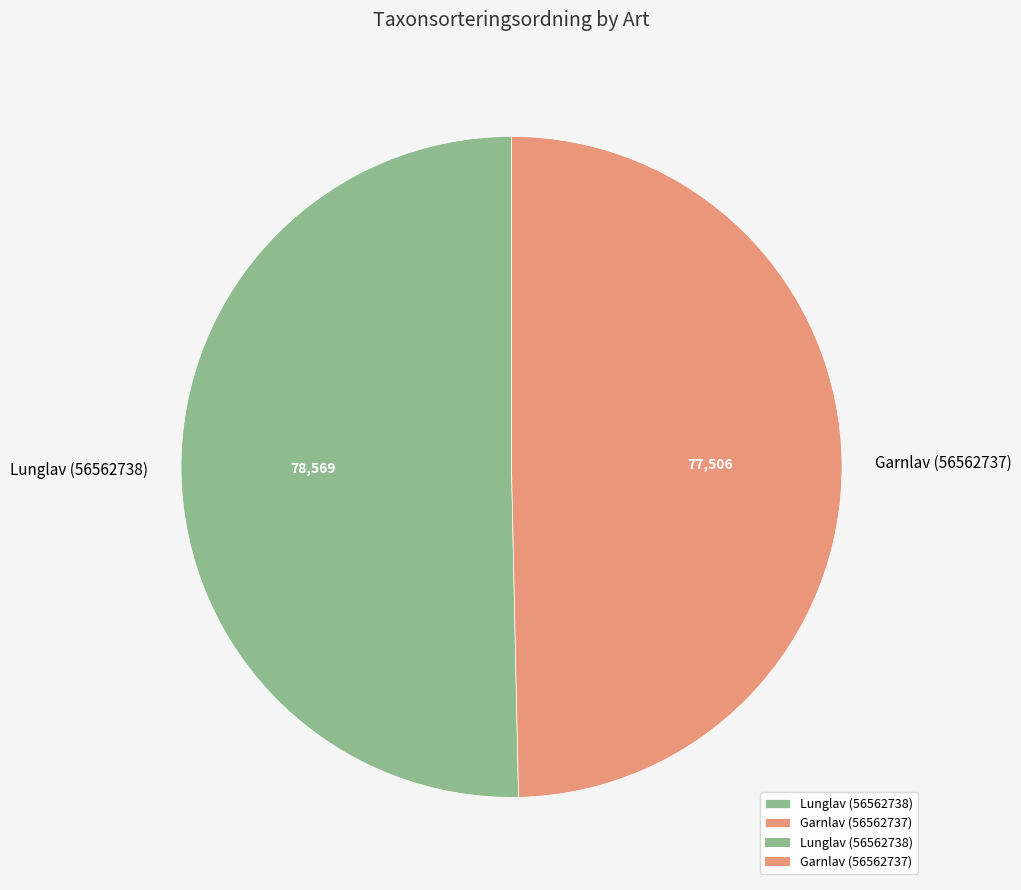

What is the ratio of the value at Lunglav (56562738) to the value at Garnlav (56562737)?

1.0